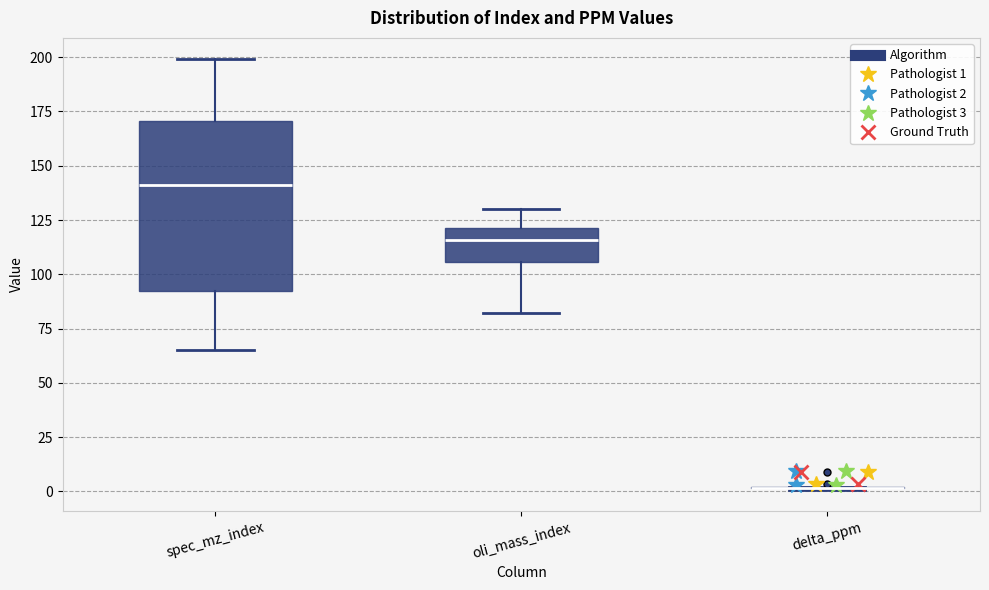

Reading left to right, transcribe this box plot: for each box, give where its median line is, the range the box spans, and where its two whiskers end, as read against the y-axis. The values are not printed on the chart, so give them approximately, as read against the axis.

spec_mz_index: median 140, box 95 to 170, whiskers 65 to 200
oli_mass_index: median 115, box 105 to 120, whiskers 80 to 130
delta_ppm: box collapsed to a line at 0, whiskers 0 to 0